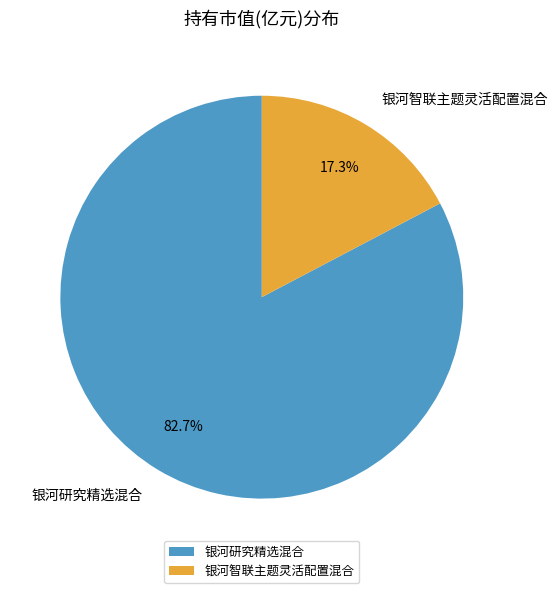

What is the smallest slice in the pie chart?

银河智联主题灵活配置混合